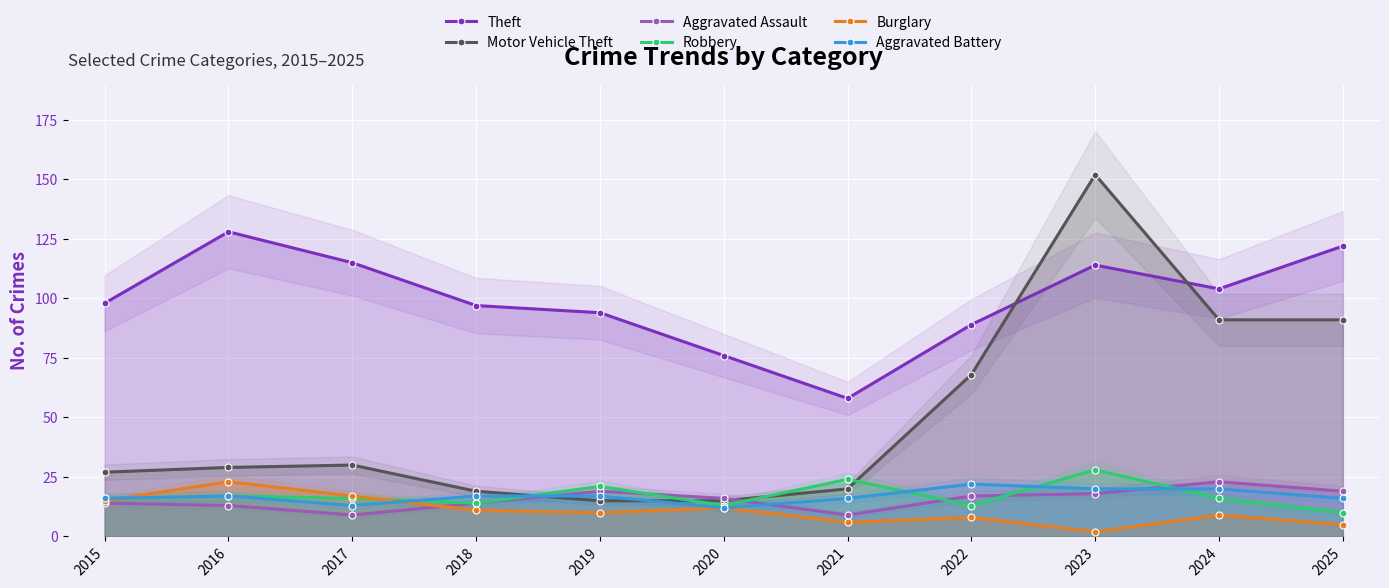

True or false: Theft has a value of 61 at 2023.

False